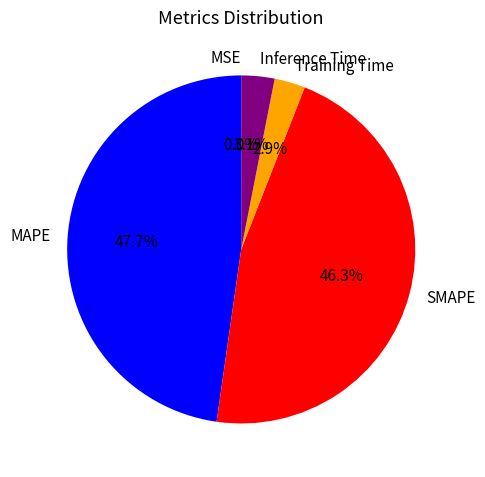

How much of the chart is everything except Training Time?

97.1%